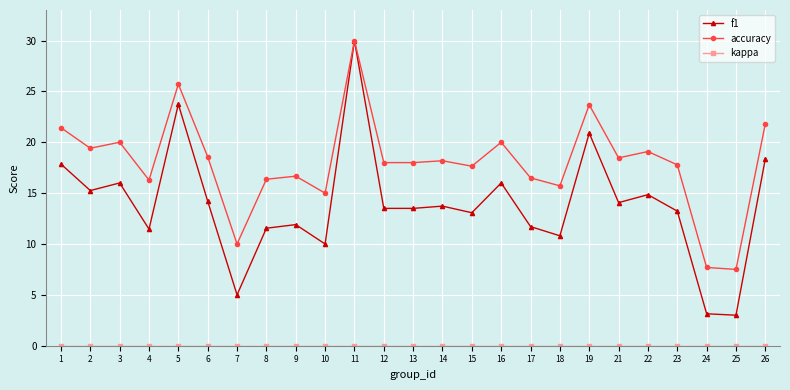

What is the minimum value for f1?

3.0